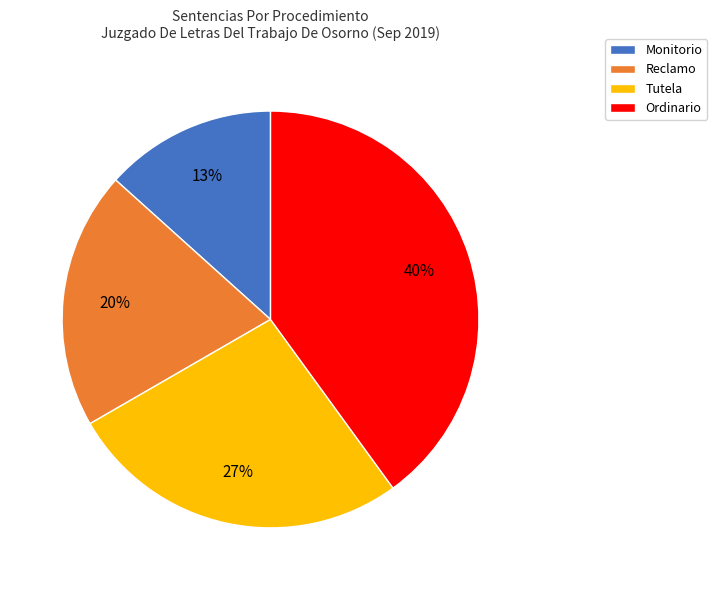

What is the largest slice in the pie chart?

Ordinario